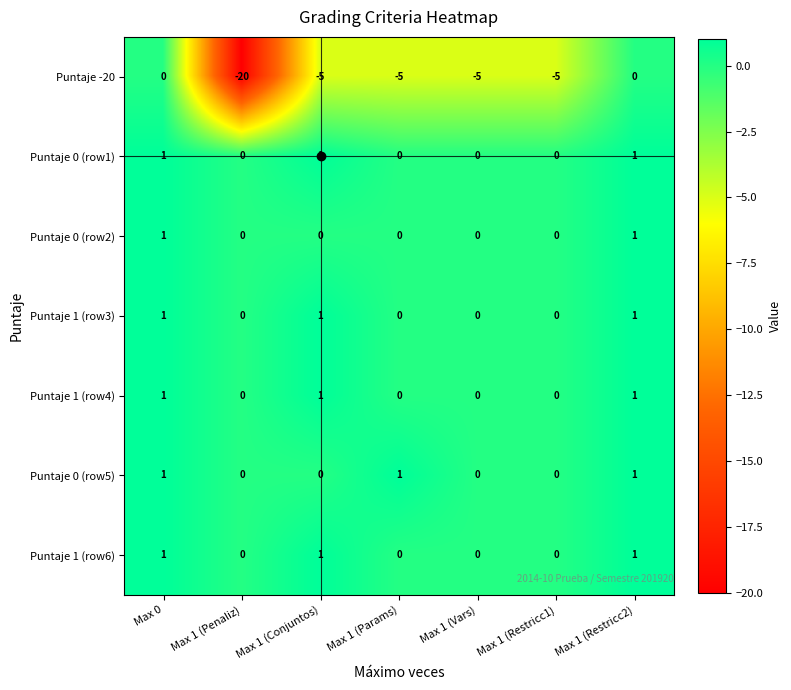

The Puntaje 1 (row3) series shows 0 at Max 1 (Restricc1). True or false?

True